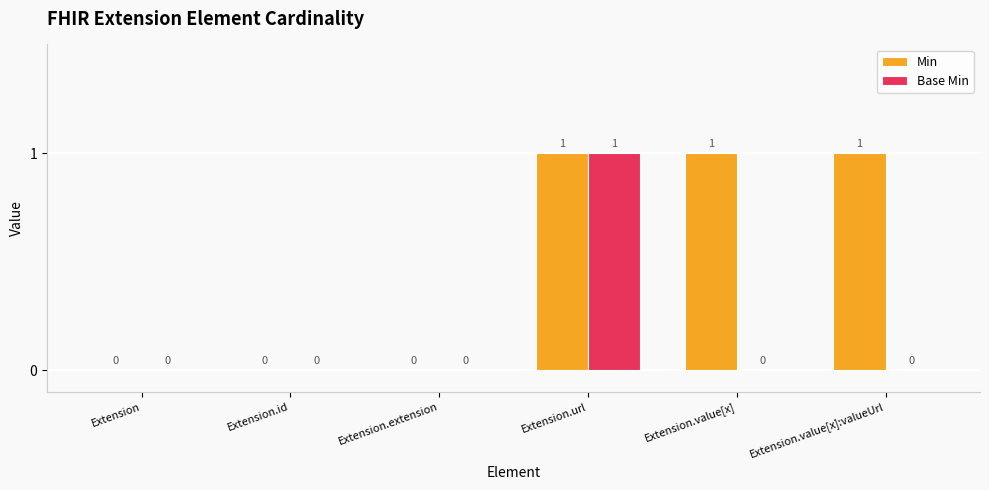

Which series changed the most between Extension.extension and Extension.value[x]:valueUrl?

Min